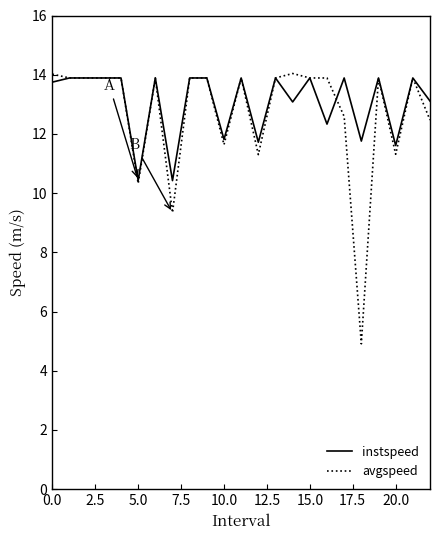

What is the lowest value of the instspeed series?

10.4